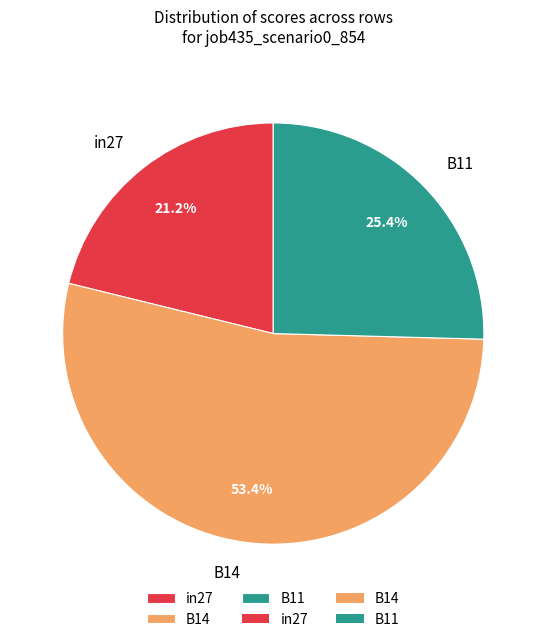

Which category has the smallest portion of the pie?

in27